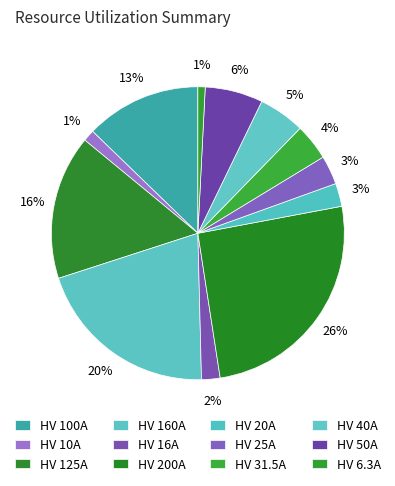

Between HV 6.3A and HV 100A, which is larger?

HV 100A